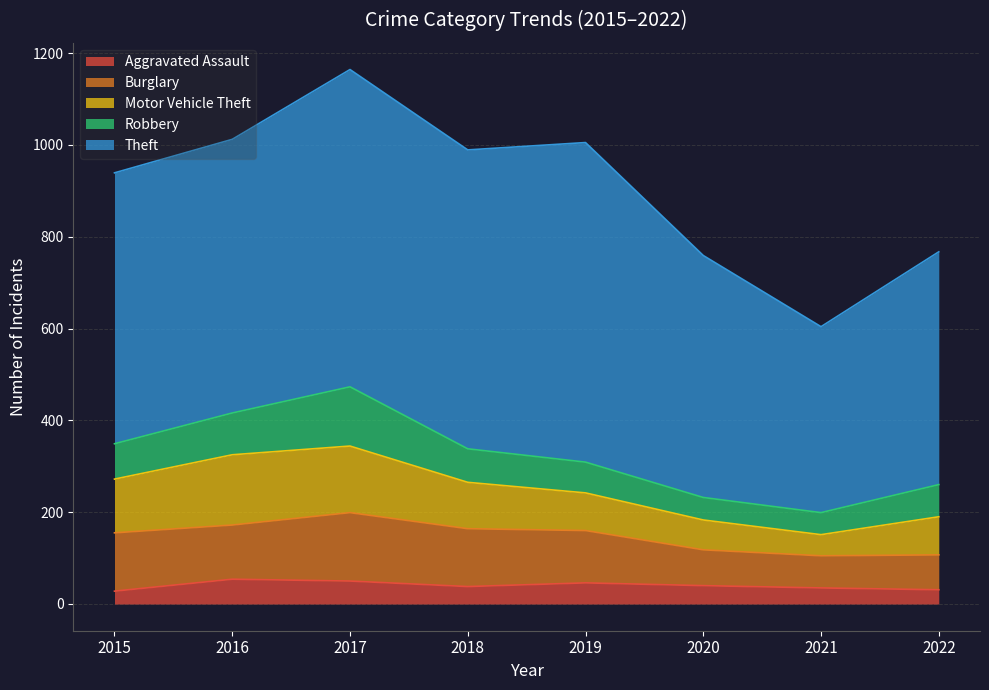

In Theft, how many points are lower than both neighbors (excluding endpoints)?

2